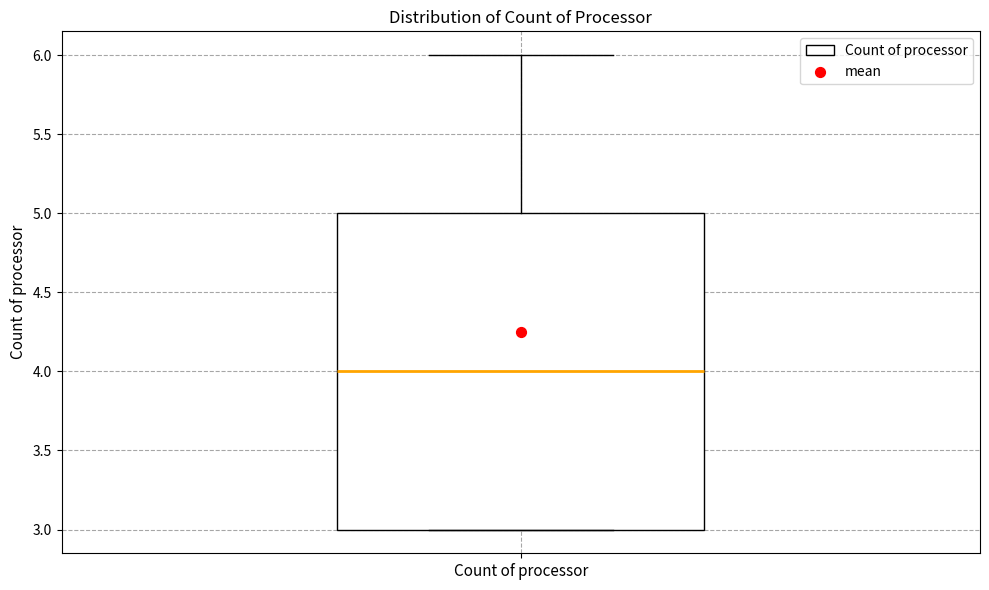

Where does the median line of the box for Count of processor sit on the y-axis? The values are not printed on the chart, so give them approximately, as read against the axis.

4